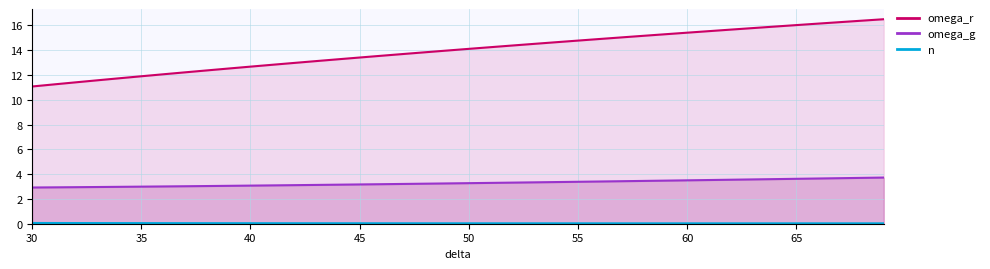

Where is the first local minimum for n line?

65